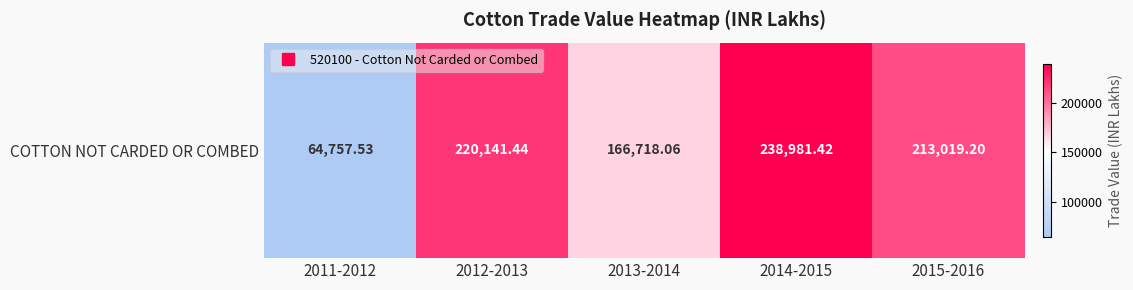

The chart shows a value of 238981.4 at 2014-2015. True or false?

True